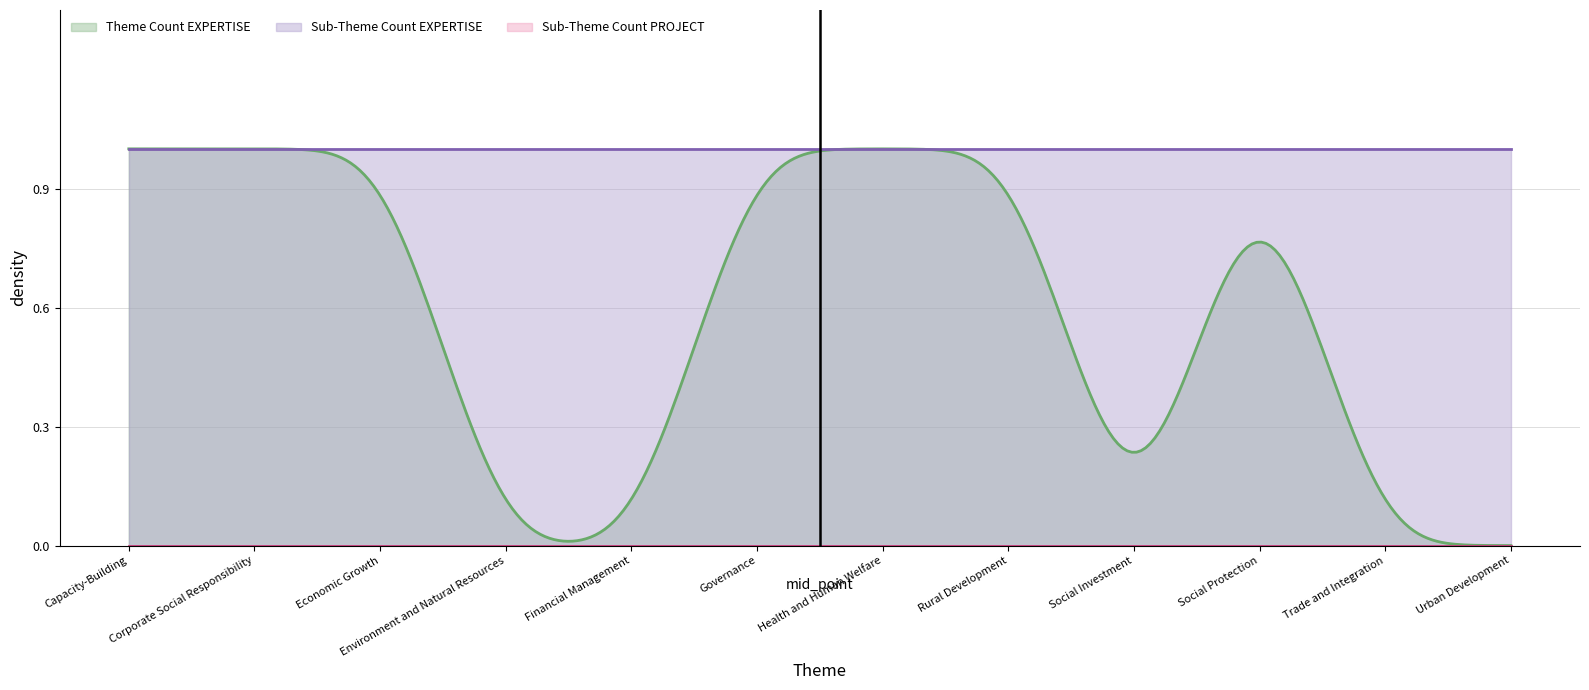

Is the value of Theme Count EXPERTISE at Social Investment greater than the value of Sub-Theme Count EXPERTISE at Urban Development?

No